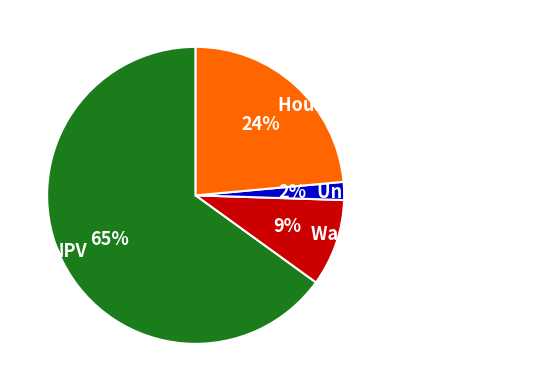

What is the ratio of the value at Household Surplus to the value at NPV?

0.4